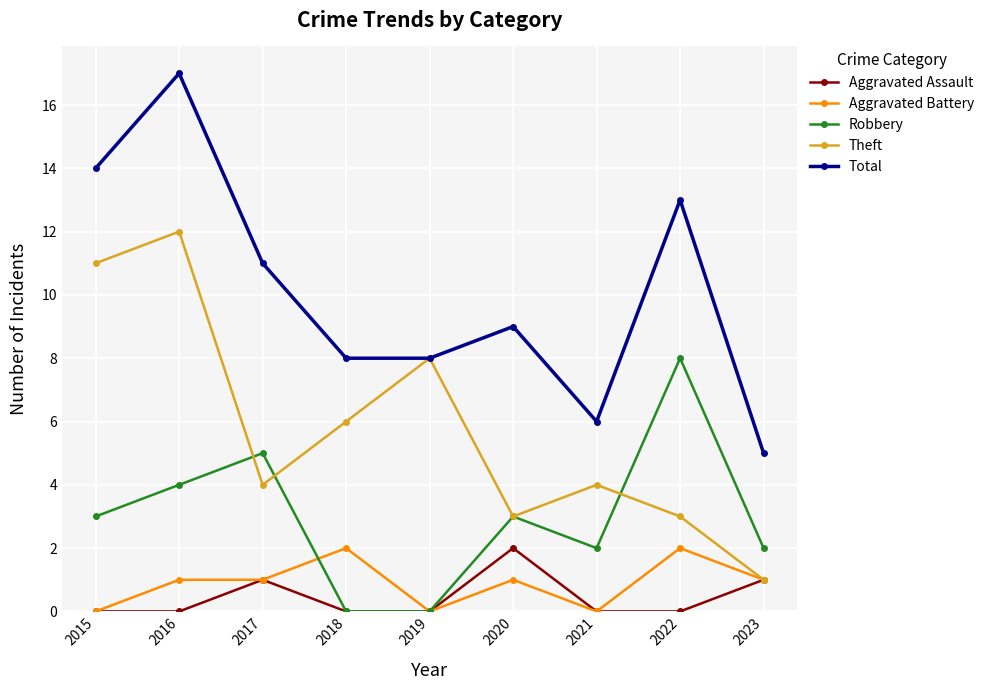

At how many categories does at least one series exceed 7?

7